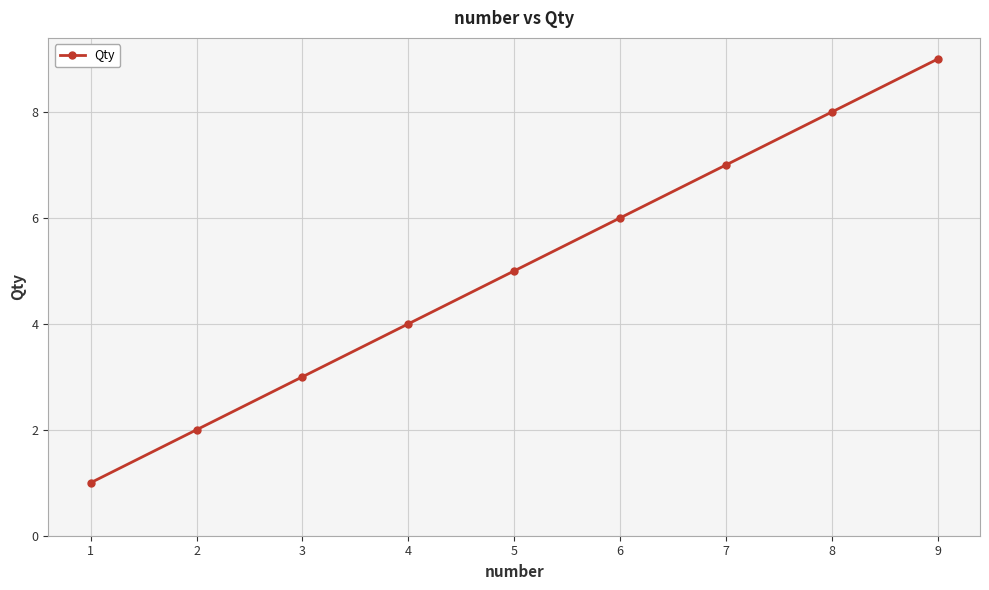

Reading right to left, transcribe all the data shown in this chart.

9=9	8=8	7=7	6=6	5=5	4=4	3=3	2=2	1=1